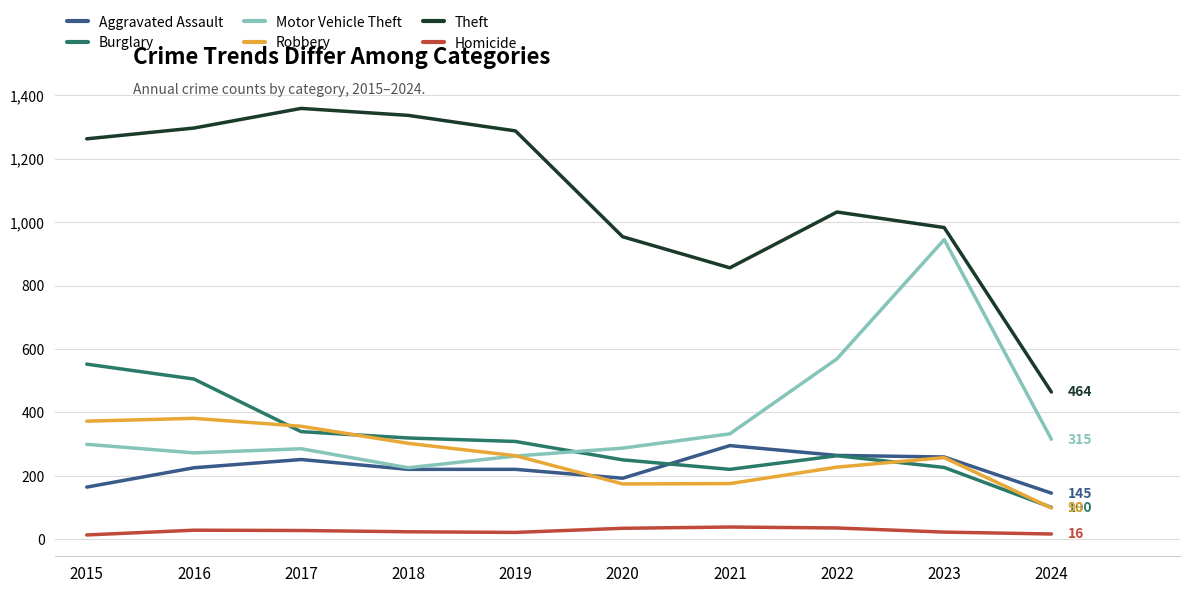

What is the approximate value of Homicide at 2020?

34